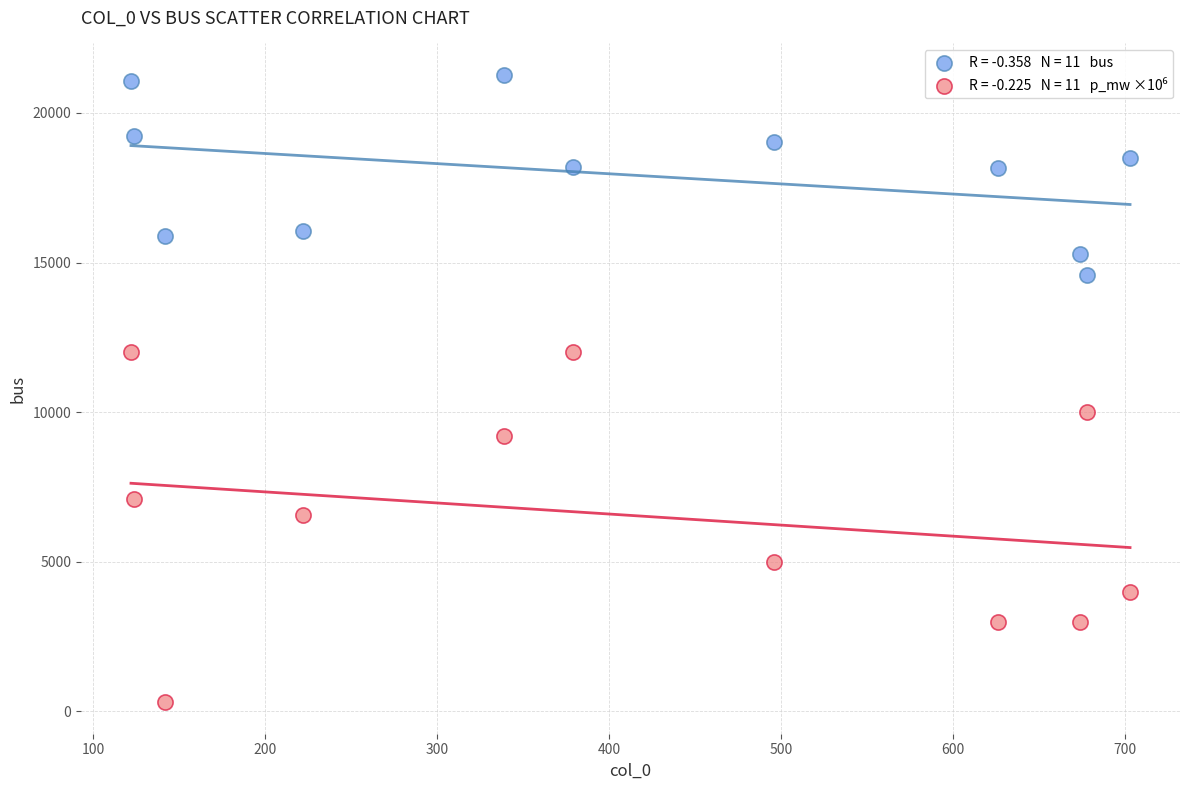

Across all series, what Y value is closest to 10787?

10000.0